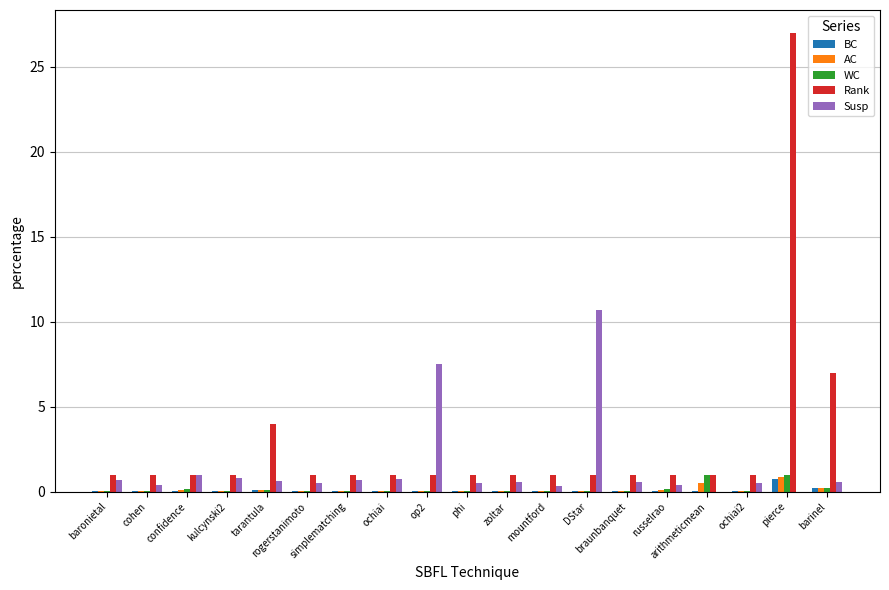

What are all the series names shown in the legend?

BC, AC, WC, Rank, Susp